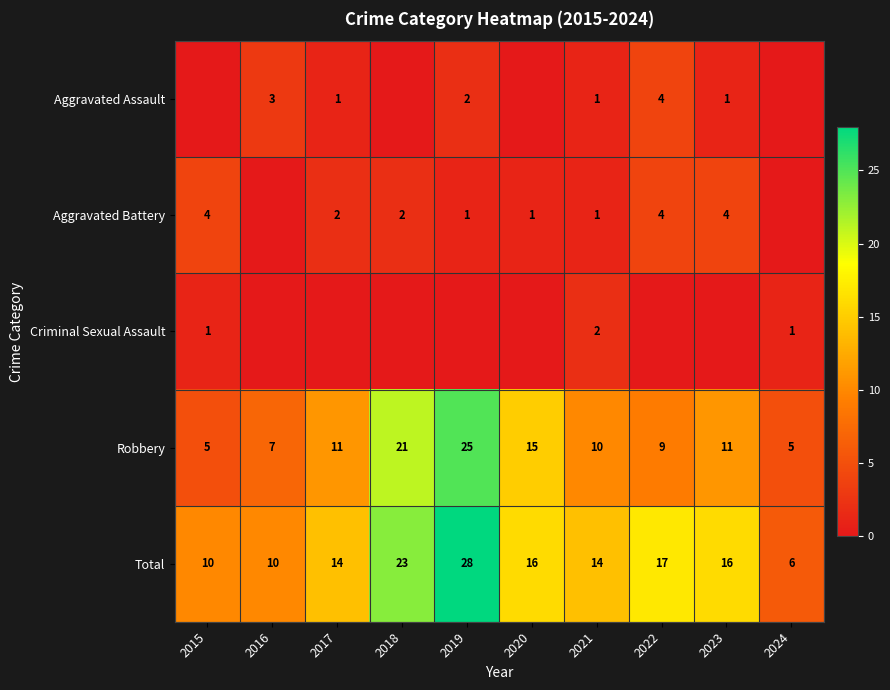

At how many categories does at least one series exceed 4?

10